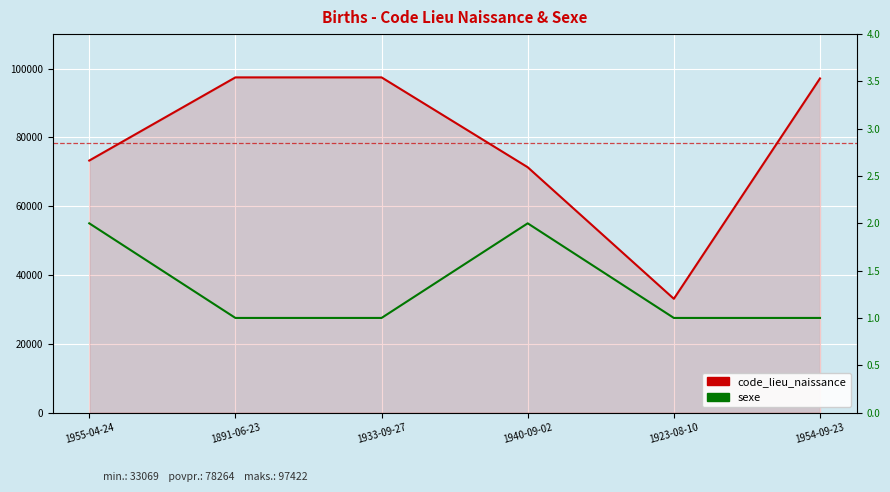

Which series changed the most between 1891-06-23 and 1923-08-10?

code_lieu_naissance